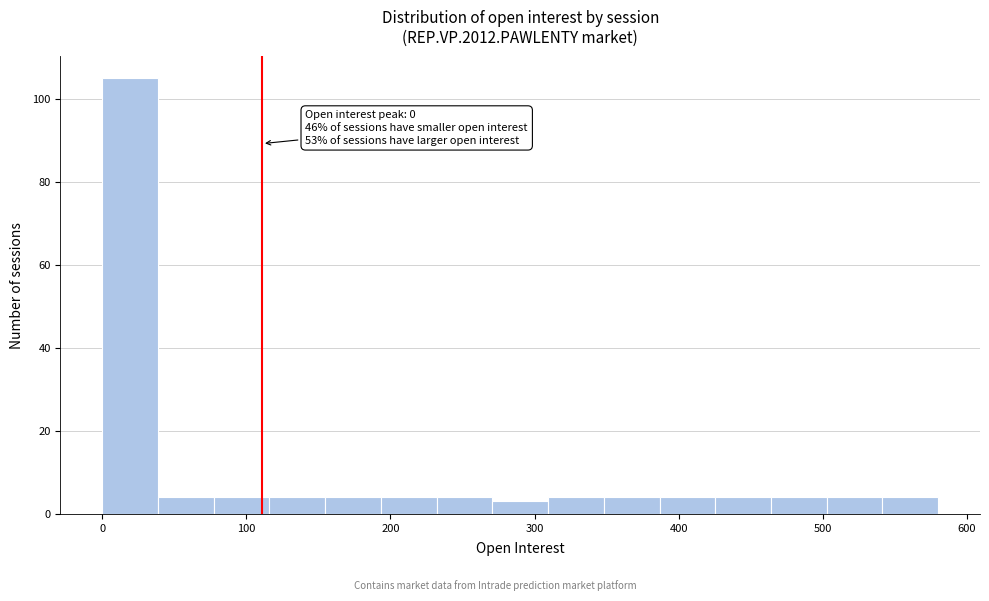

Around what value on the x-axis is the tallest bar? Give the approximate position of its centre, as read against the axis.

20